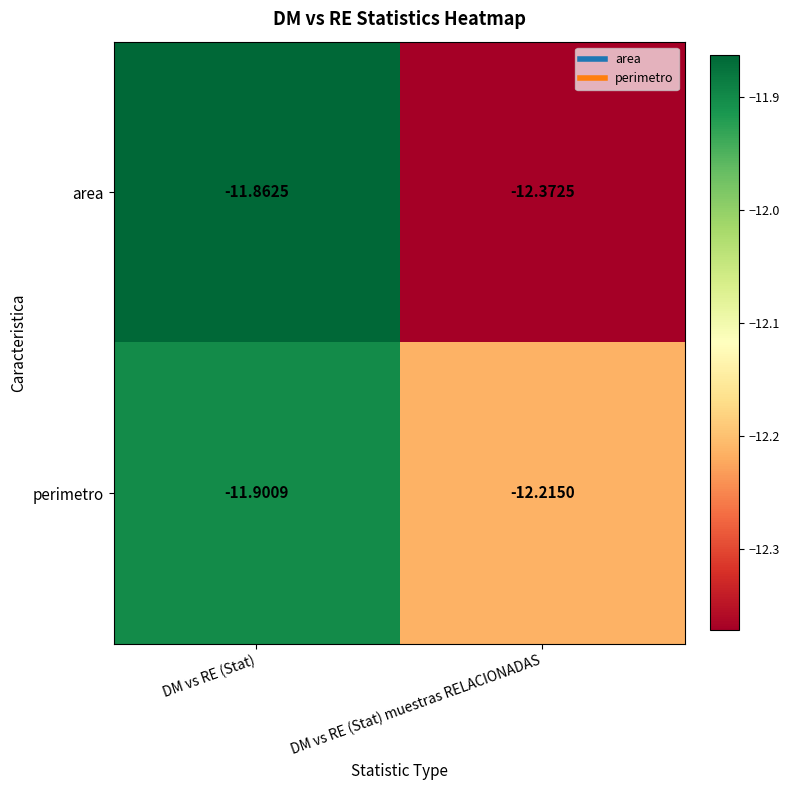

Which category has the highest value across all series?

DM vs RE (Stat)